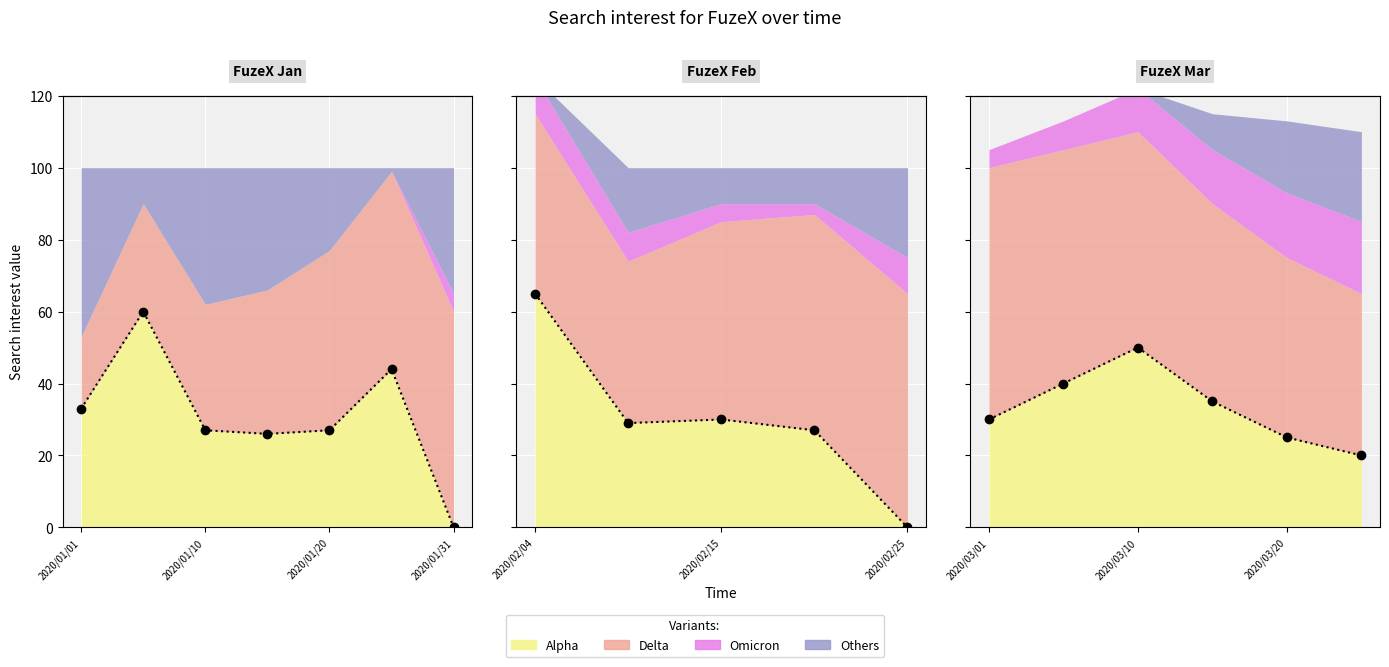

Is the value of Others at 2020/03/25 greater than the value of Omicron at 2020/03/15?

Yes